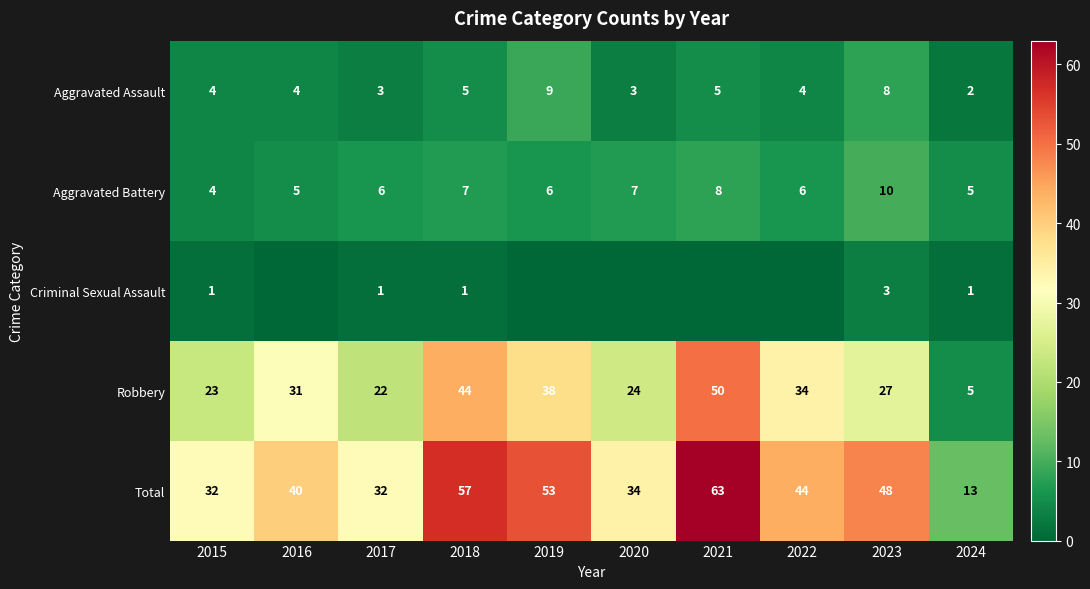

Which category has the highest value in the Robbery series?

2021